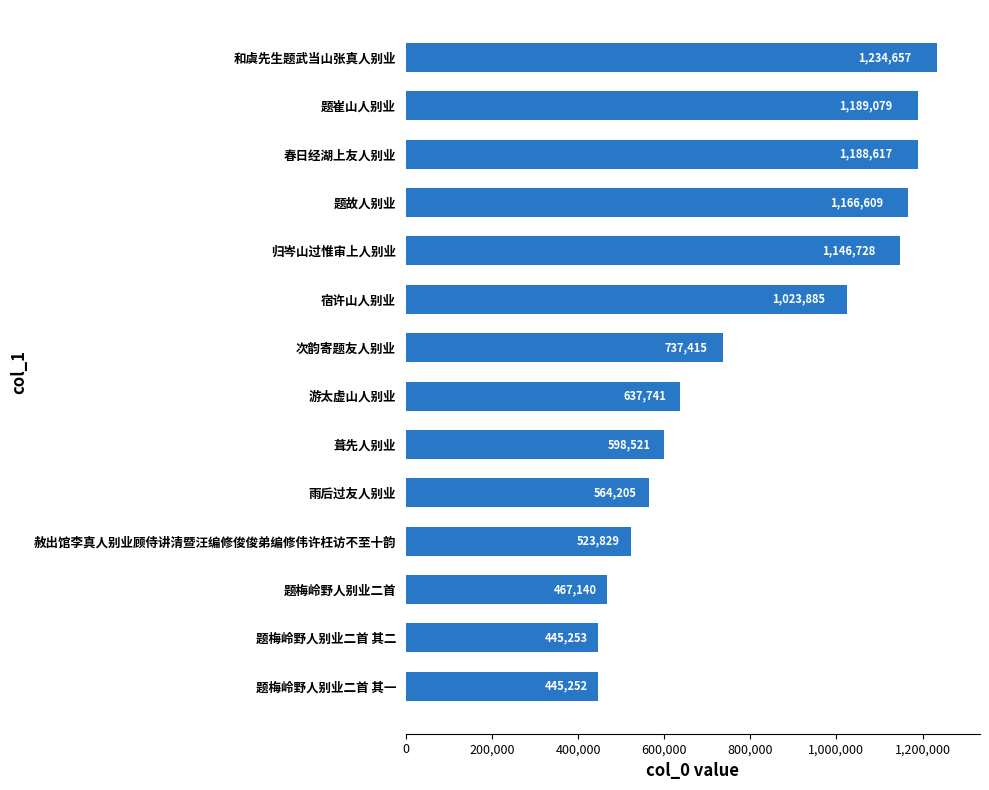

How many series are shown in this chart?

1